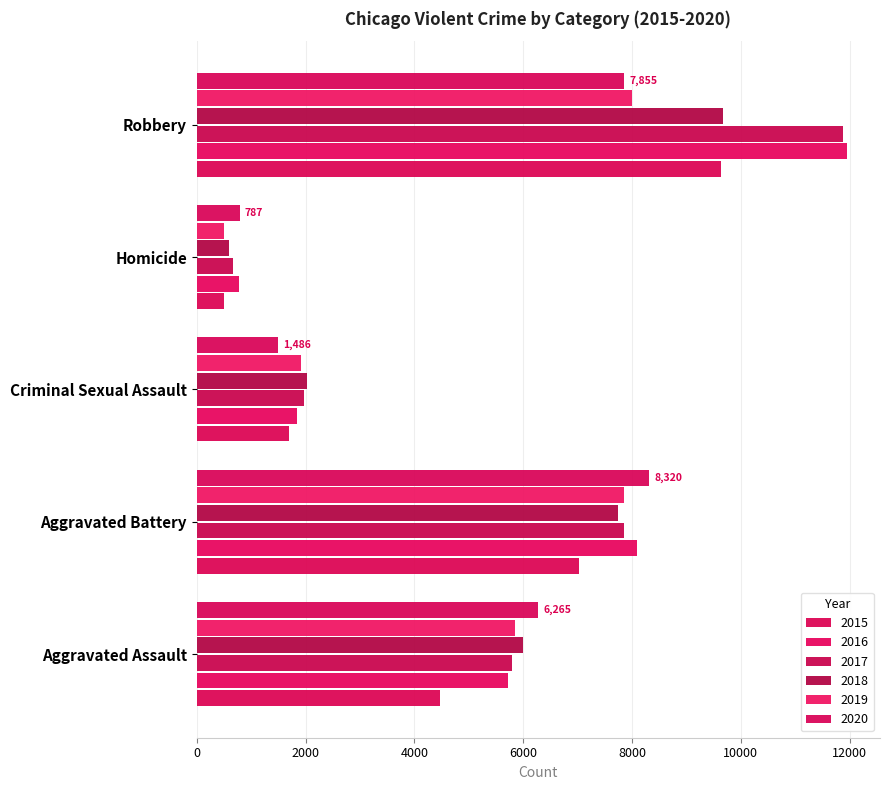

How many categories are shown in the chart?

5